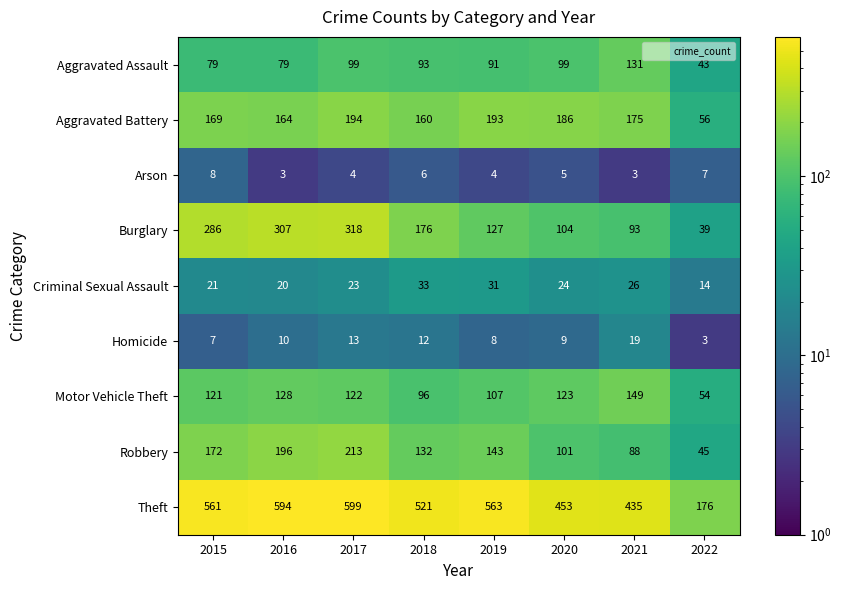

Where is Robbery nearest to the value 129?

2018